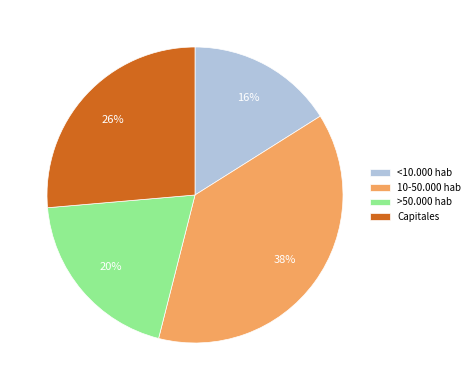

Count the number of slices in the pie.

4